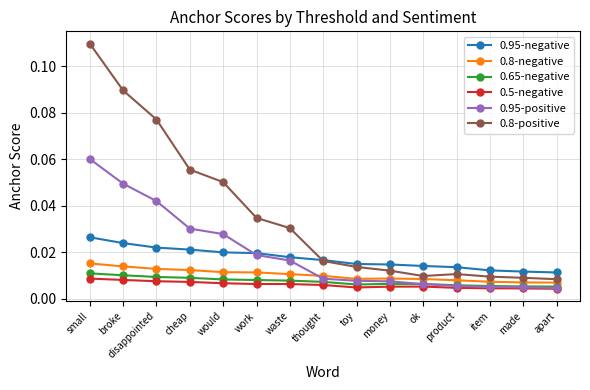

Which series has the largest range (max minus min)?

0.8-positive